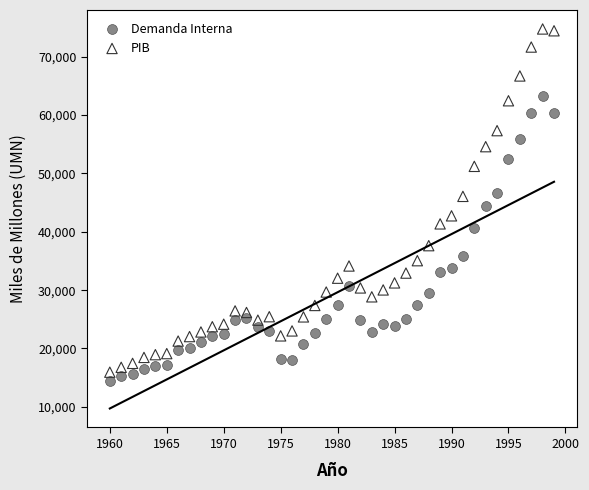

Across all data points, what is the range of X values (max minus min)?

39